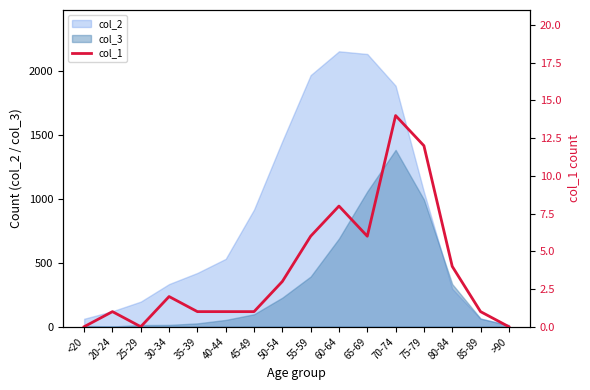

Reading right to left, what are all the values shown in this chart?

>90=0	85-89=1	80-84=4	75-79=12	70-74=14	65-69=6	60-64=8	55-59=6	50-54=3	45-49=1	40-44=1	35-39=1	30-34=2	25-29=0	20-24=1	<20=0